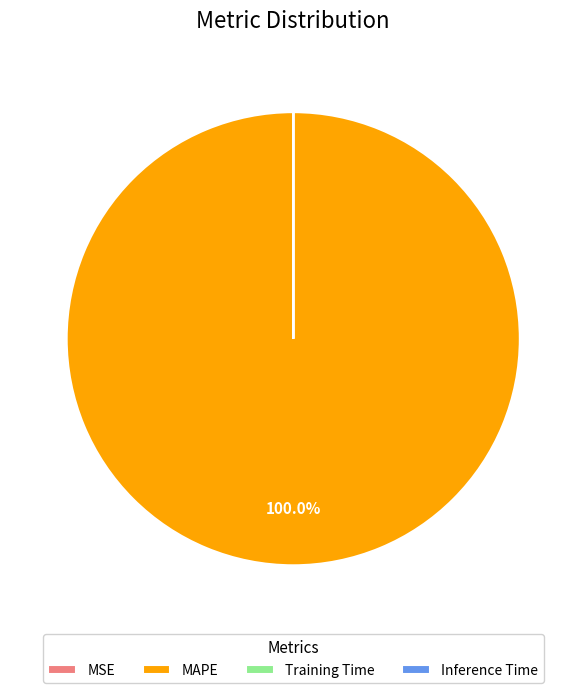

Which category has the biggest portion of the pie?

MAPE